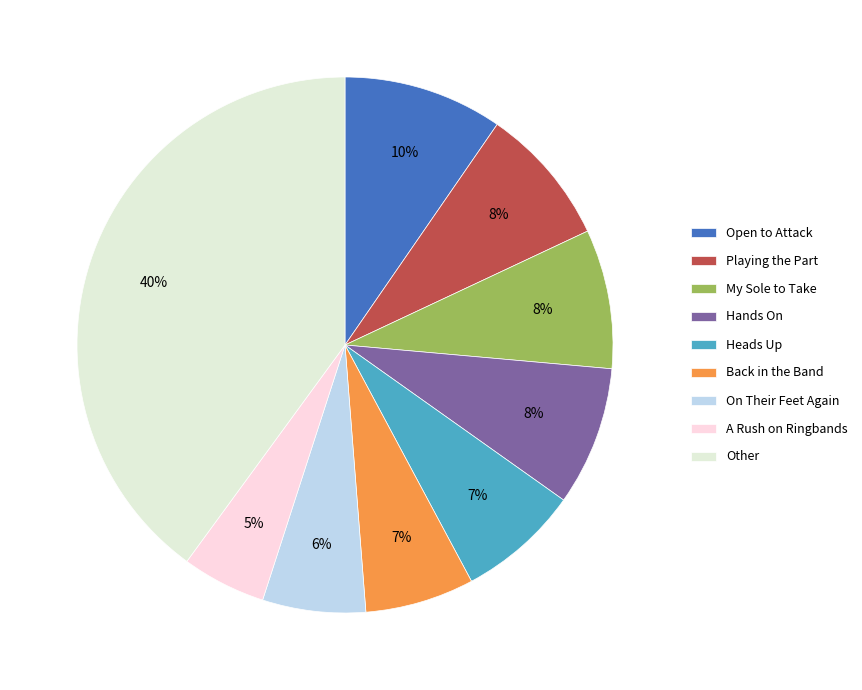

Which slice is the smallest?

A Rush on Ringbands